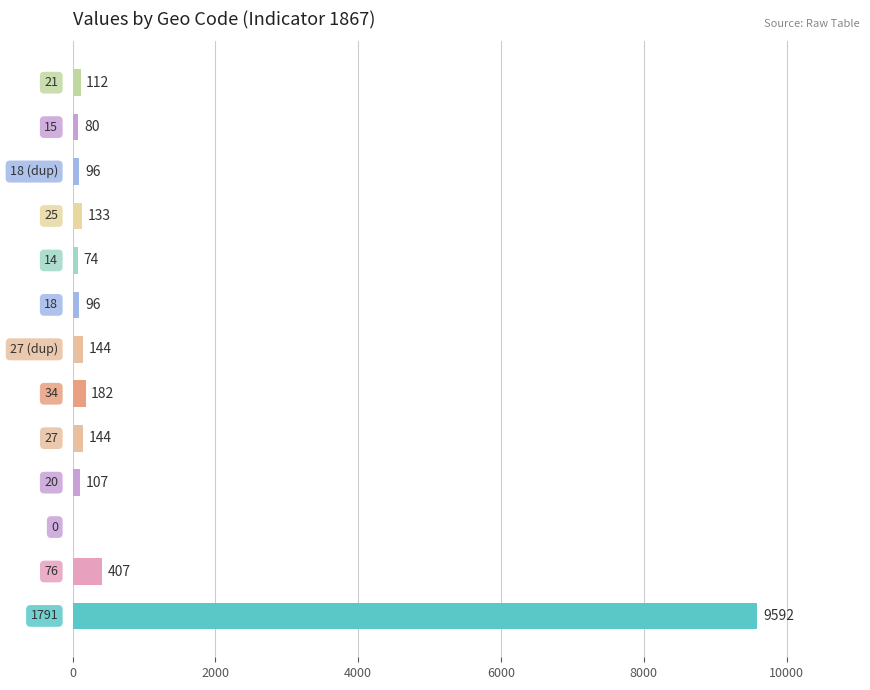

What is the sum of all values?

11167